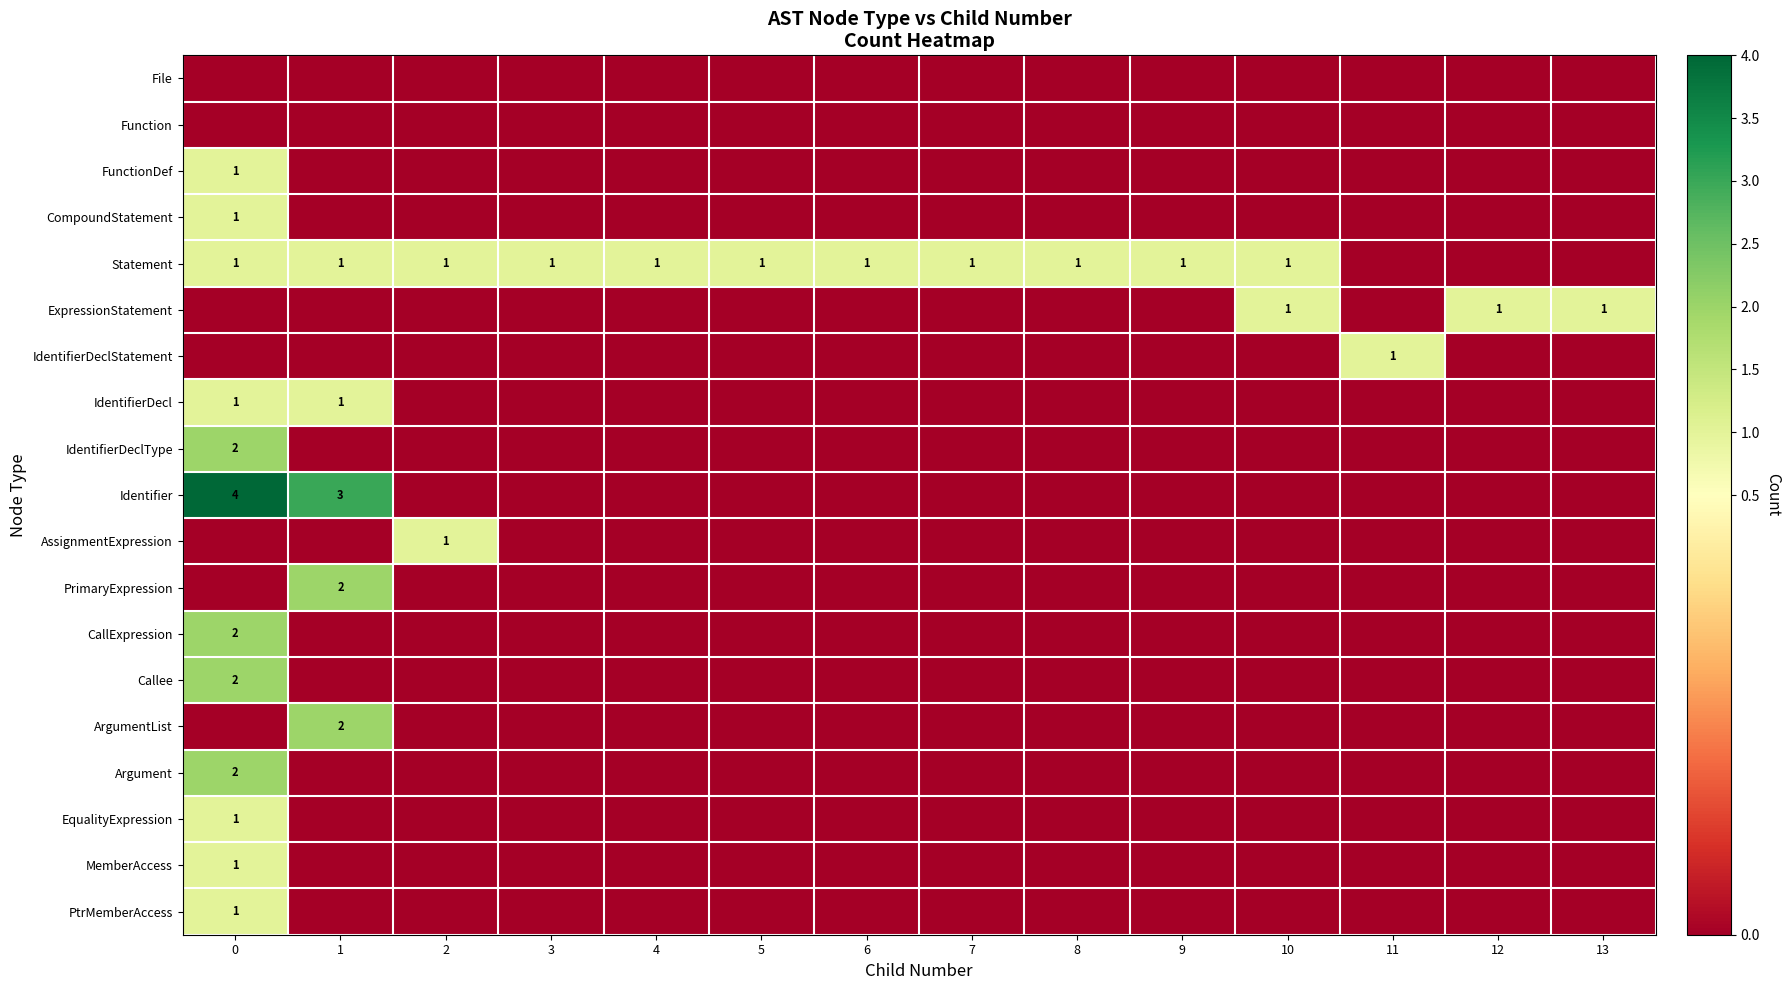

Is it true that PtrMemberAccess equals 1 at 0?

True